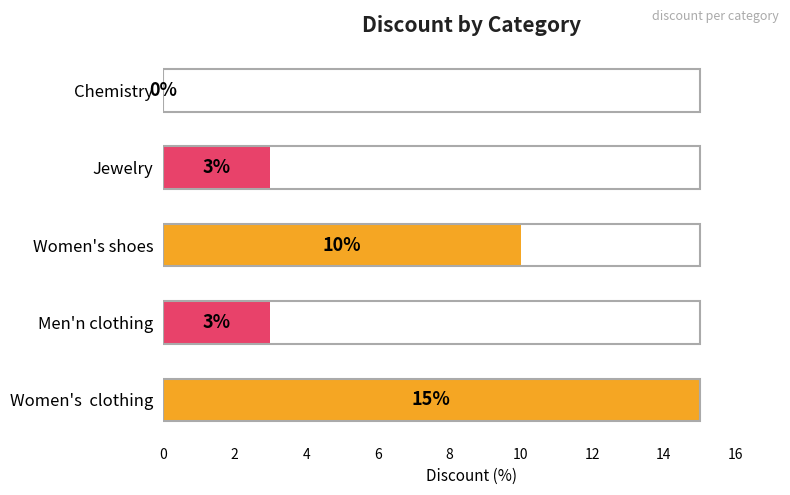

Approximately how many times larger is the value at Women's shoes compared to Men'n clothing?

3.3